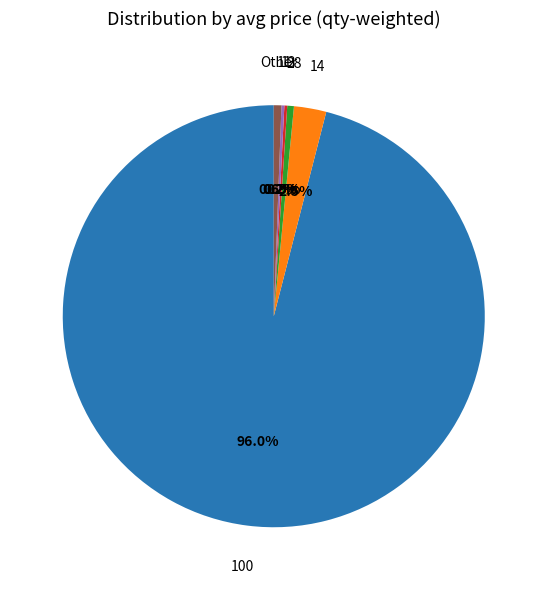

Is there any slice that represents more than half of the pie?

Yes